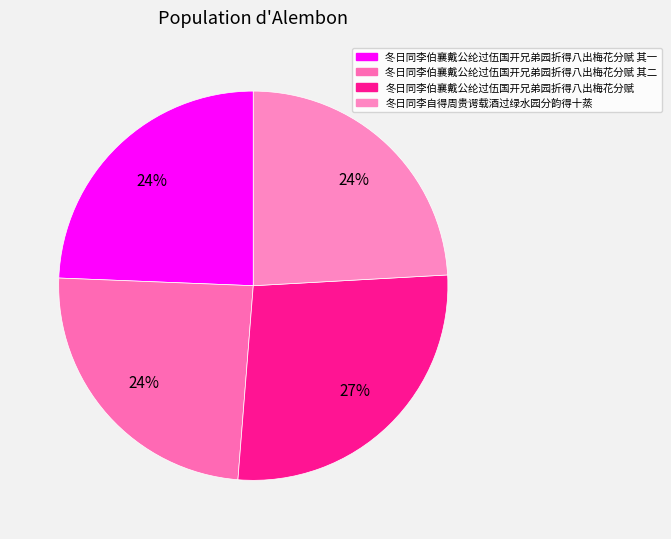

Do 冬日同李伯襄戴公纶过伍国开兄弟园折得八出梅花分赋 and 冬日同李伯襄戴公纶过伍国开兄弟园折得八出梅花分赋 其二 together represent more than half of the pie?

Yes